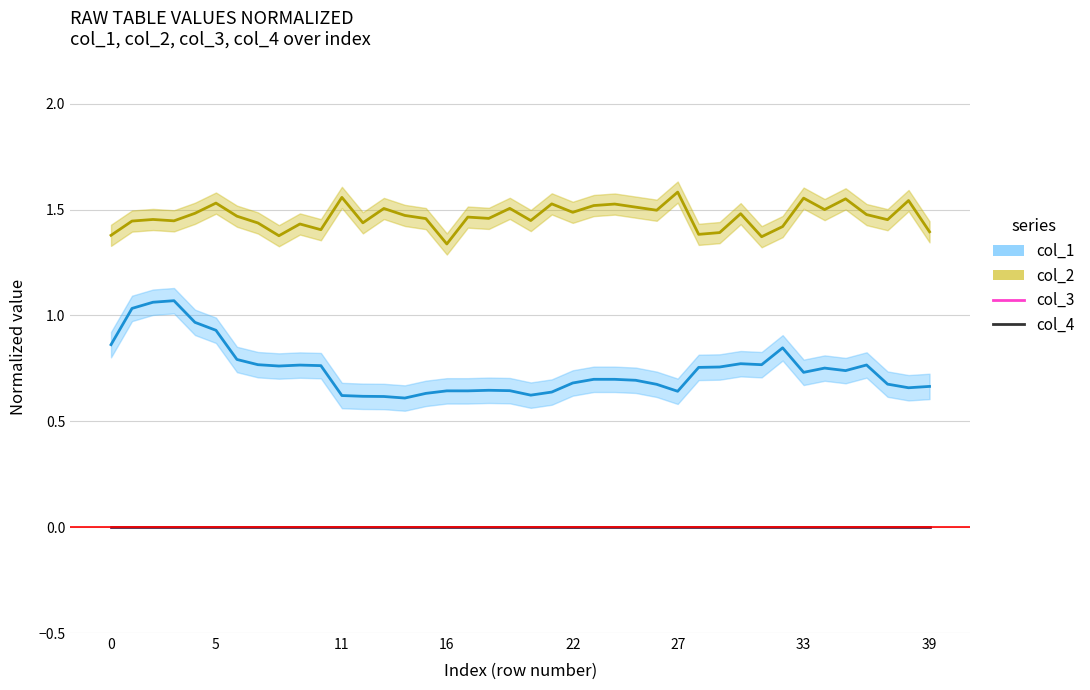

At which category does the chart reach its peak across all series?

27